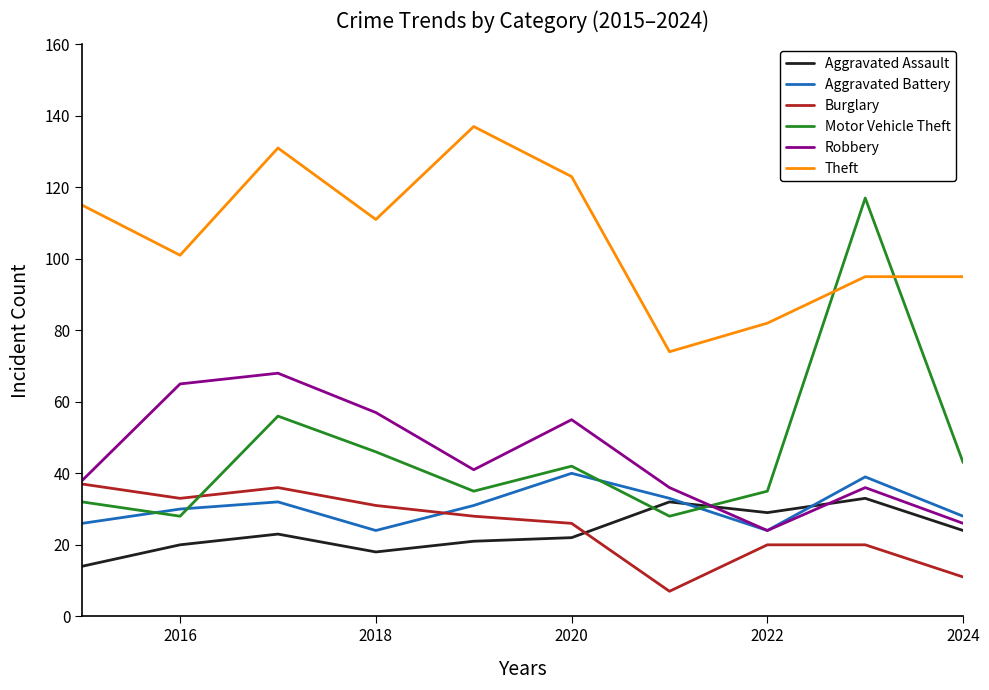

What is the smallest value displayed?

7